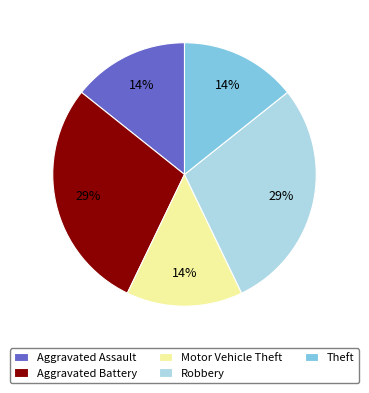

To the nearest percent, what portion does Aggravated Assault represent?

14%